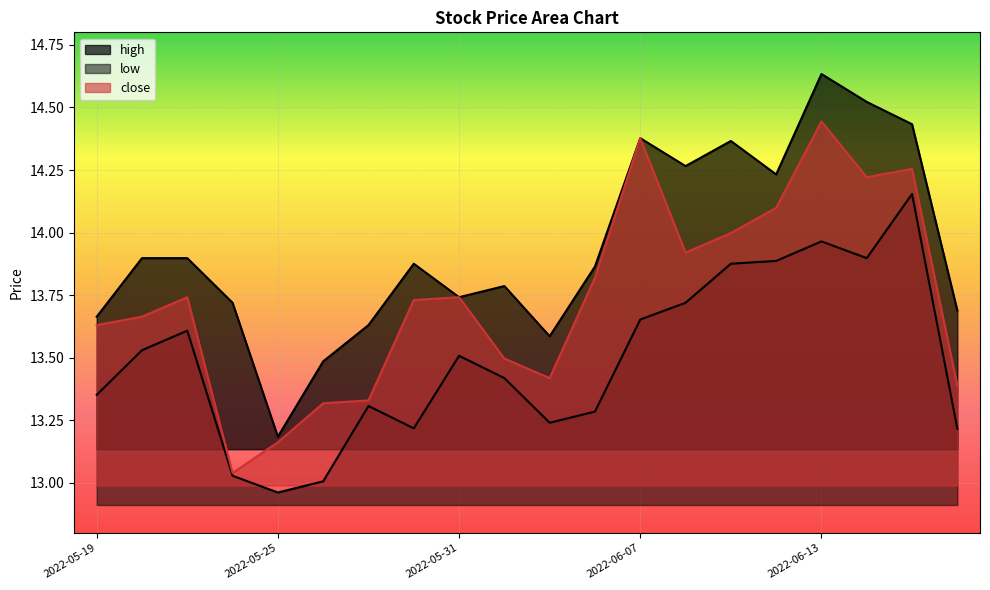

How many values in the low series are below 13?

1